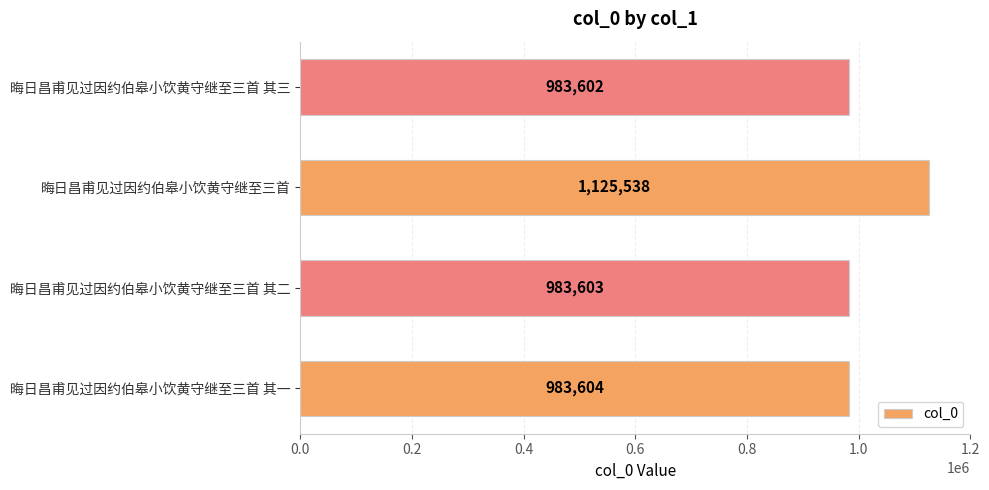

Rank the categories by value from highest to lowest.

晦日昌甫见过因约伯皋小饮黄守继至三首, 晦日昌甫见过因约伯皋小饮黄守继至三首 其一, 晦日昌甫见过因约伯皋小饮黄守继至三首 其二, 晦日昌甫见过因约伯皋小饮黄守继至三首 其三